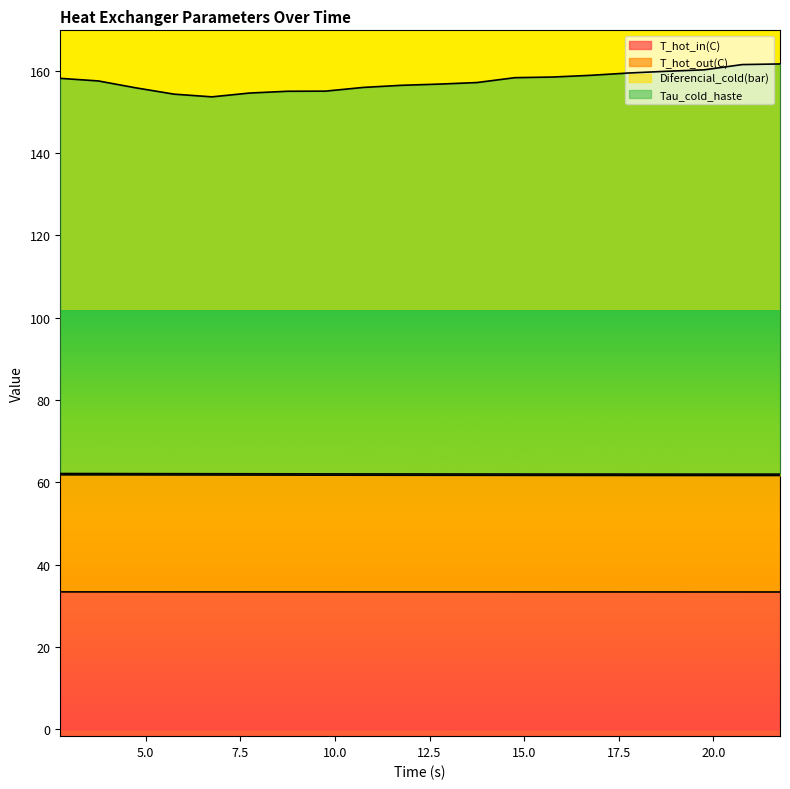

How many interior local valleys does the Diferencial_cold(bar) series have?

1